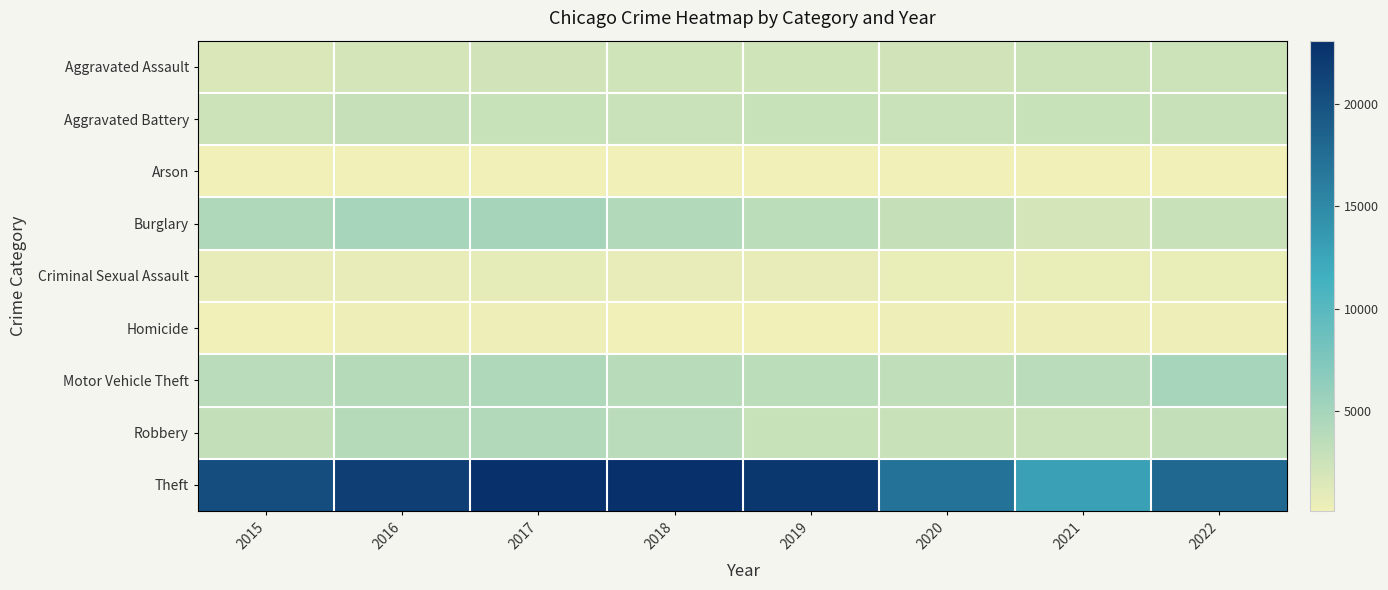

Reading right to left, list all the values displayed in this chart.

Aggravated Assault: 2022=2496	2021=2525	2020=2110	2019=2216	2018=2227	2017=2170	2016=2064	2015=1628
Aggravated Battery: 2022=2641	2021=2786	2020=2606	2019=2737	2018=2620	2017=2790	2016=2812	2015=2471
Arson: 2022=146	2021=193	2020=143	2019=130	2018=118	2017=180	2016=200	2015=156
Burglary: 2022=2676	2021=2047	2020=2906	2019=3491	2018=4185	2017=5022	2016=4931	2015=4364
Criminal Sexual Assault: 2022=644	2021=608	2020=597	2019=723	2018=718	2017=762	2016=704	2015=657
Homicide: 2022=233	2021=249	2020=210	2019=179	2018=199	2017=239	2016=243	2015=158
Motor Vehicle Theft: 2022=4914	2021=3555	2020=3204	2019=3479	2018=3772	2017=4381	2016=4001	2015=3645
Robbery: 2022=3030	2021=2579	2020=2709	2019=2748	2018=3593	2017=4224	2016=4058	2015=3114
Theft: 2022=18050	2021=12977	2020=17106	2019=22413	2018=23071	2017=23011	2016=21778	2015=20398